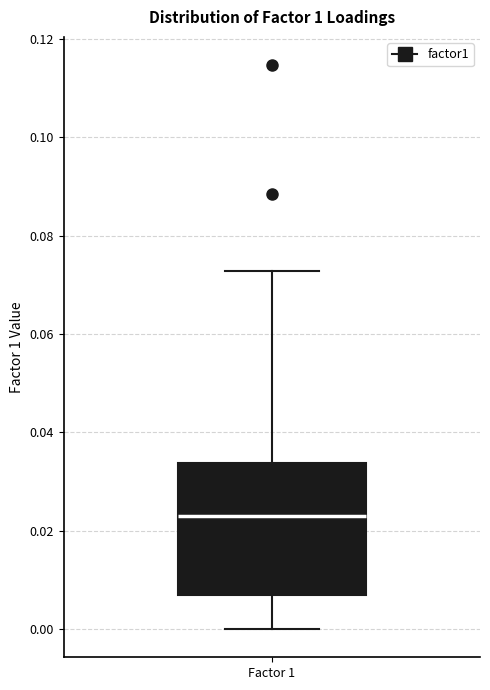

Where is the upper edge of the box for Factor 1 on the y-axis? The values are not printed on the chart, so give them approximately, as read against the axis.

0.034